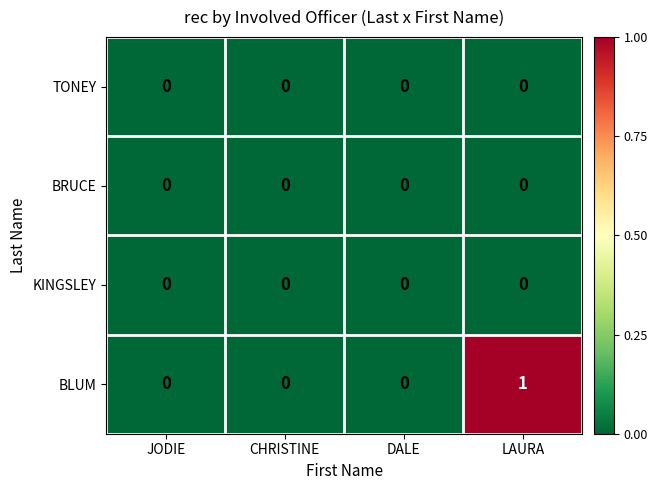

At which category is the sum across all series the highest?

LAURA